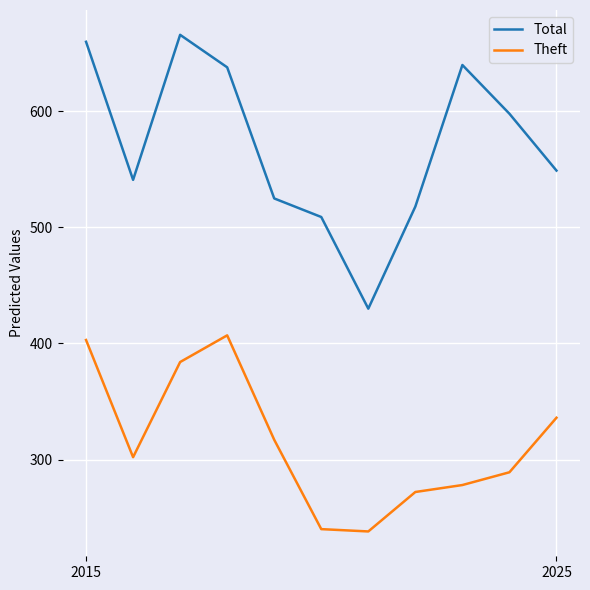

True or false: Theft has more than 1 points higher than both neighbors.

False